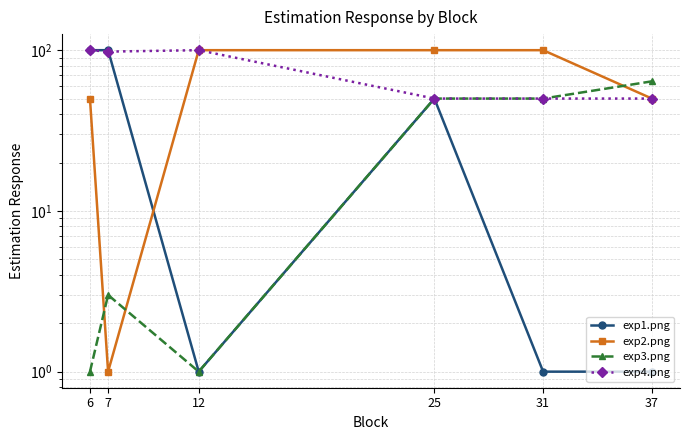

Is this an area chart (filled region under the line)?

No